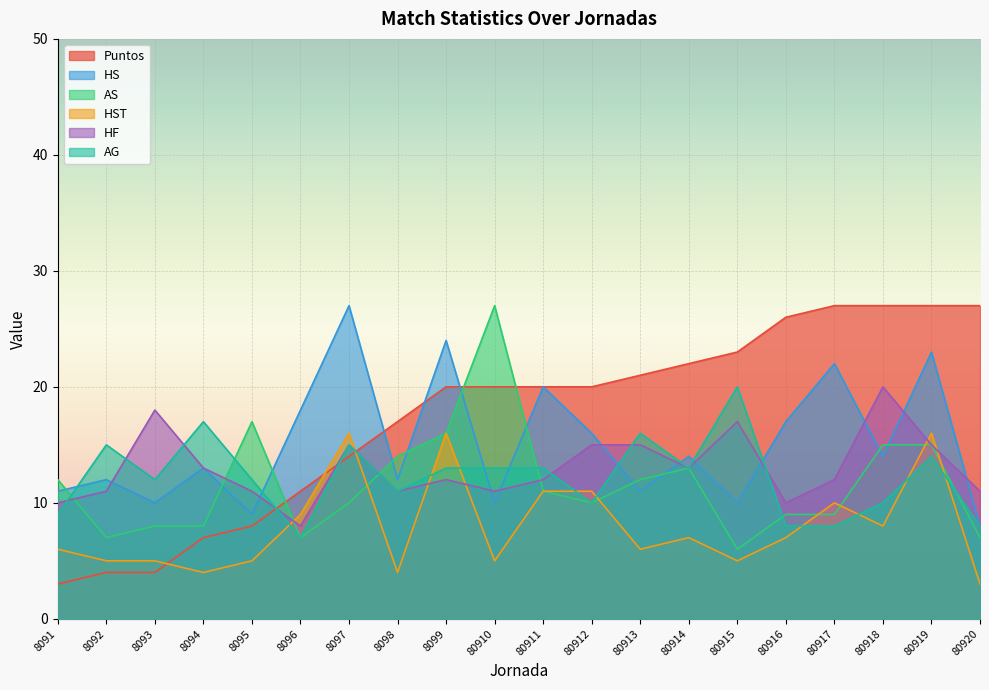

Where is HST nearest to the value 9?

8096